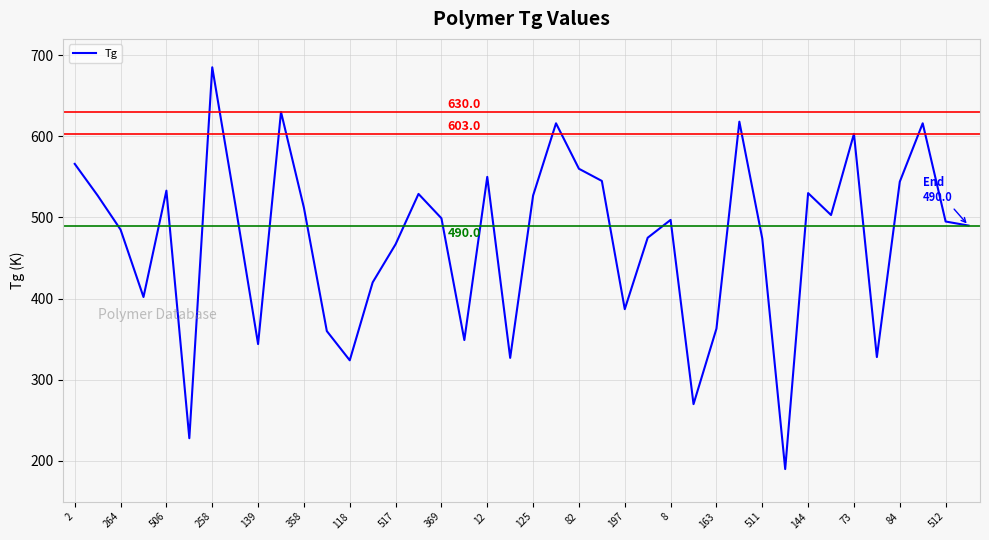

How many values are below 499?

20